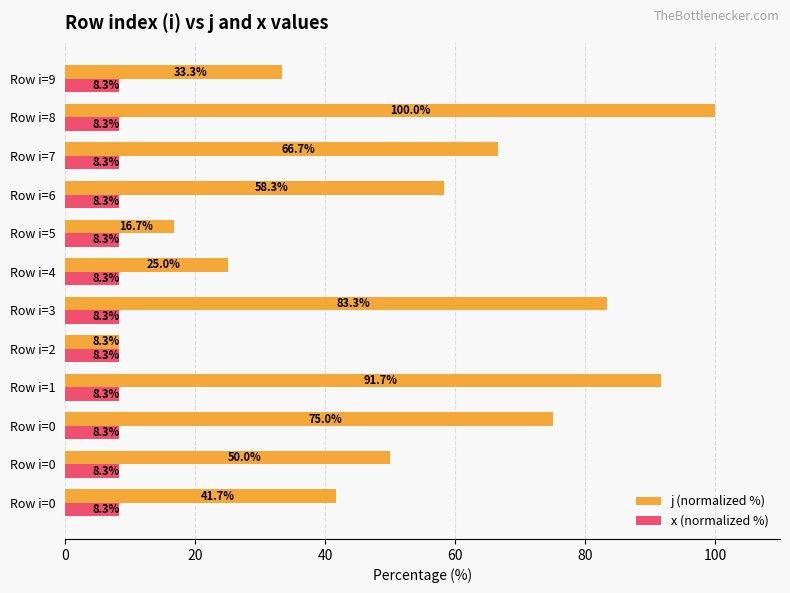

Which series has the largest range (max minus min)?

j (normalized %)